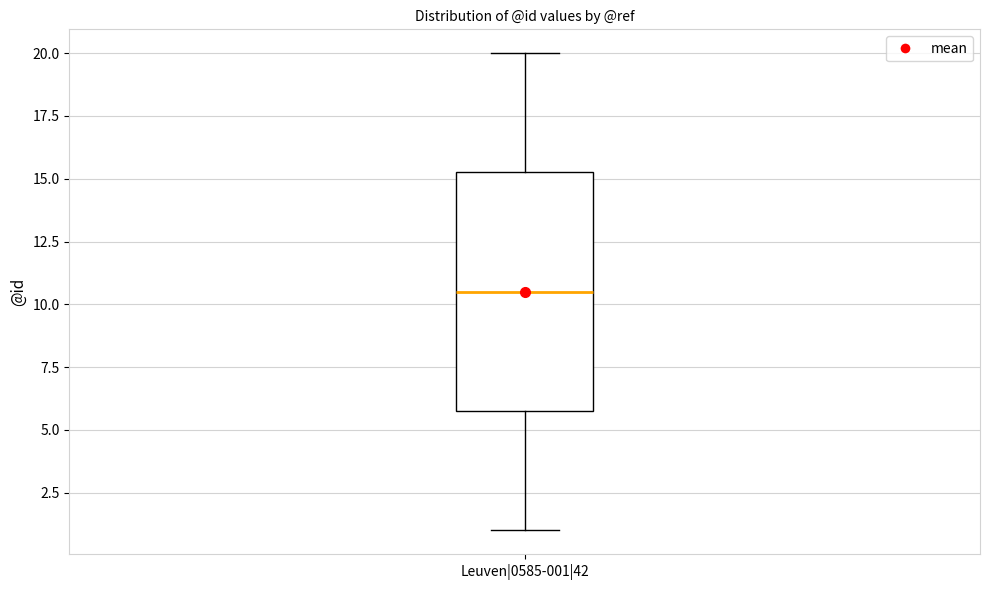

Read this box plot against the y-axis: the position of the median line, the range covered by the box, and the ends of both whiskers. The values are not printed on the chart, so give them approximately, as read against the axis.

median 10.5, box 6.0 to 15.5, whiskers 1.0 to 20.0